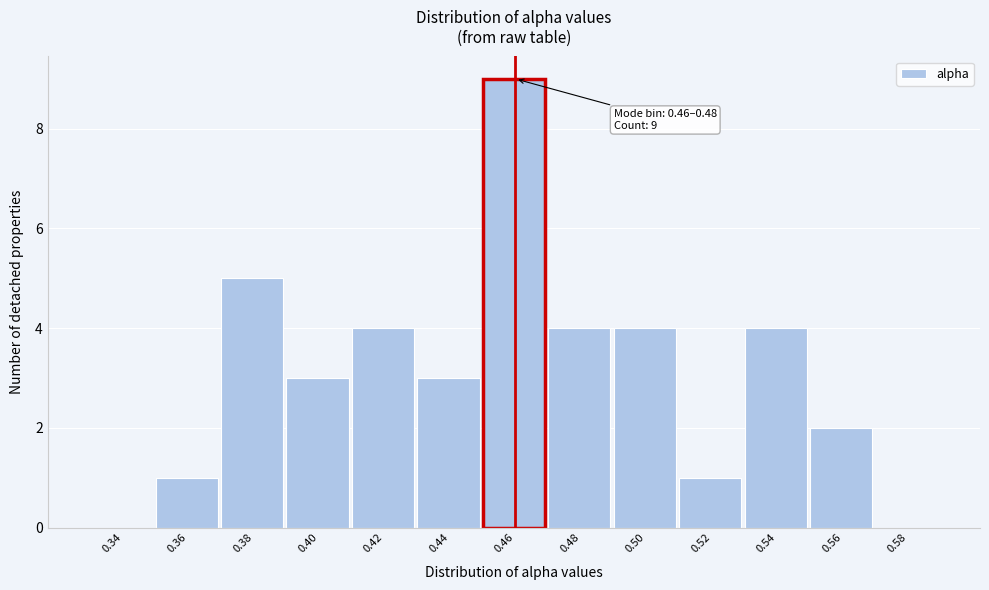

Reading left to right, list all the values displayed in this chart.

0.34=0	0.36=1	0.38=5	0.40=3	0.42=4	0.44=3	0.46=9	0.48=4	0.50=4	0.52=1	0.54=4	0.56=2	0.58=0